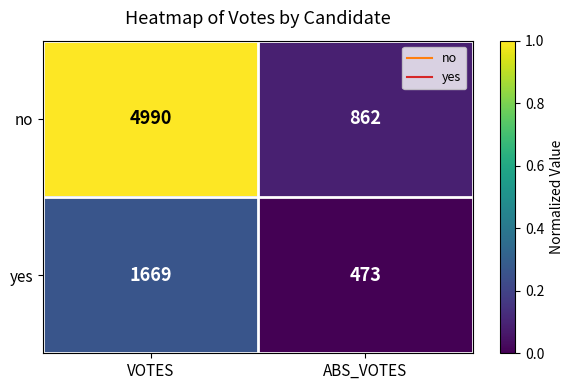

Between VOTES and ABS_VOTES, which series saw the biggest shift?

no